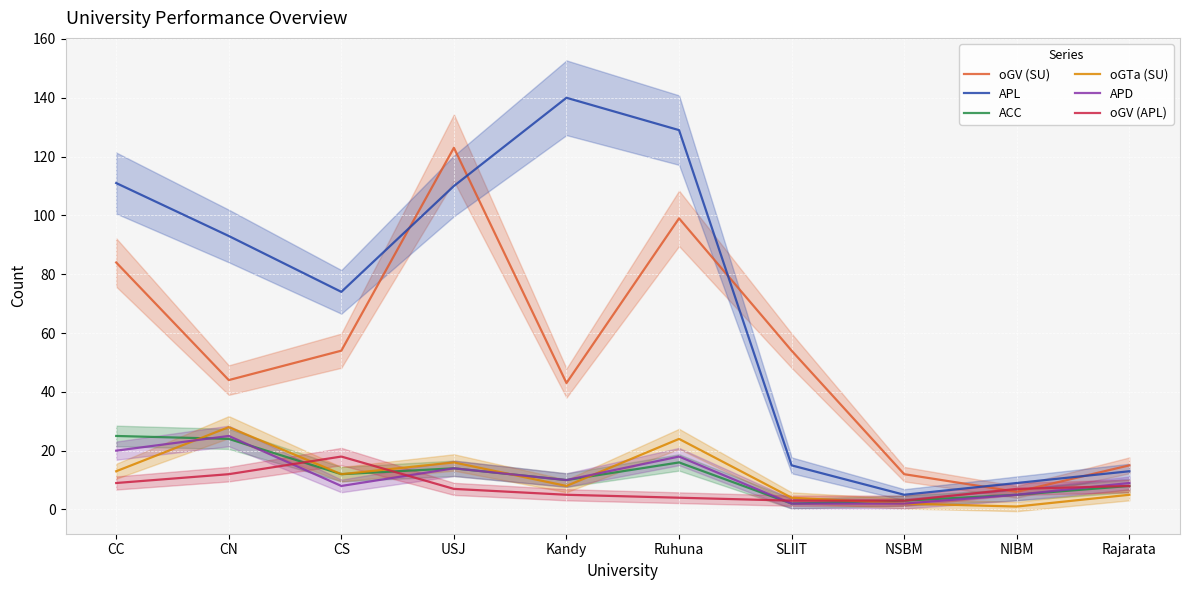

True or false: oGTa (SU) has a value of 5 at Kandy.

False